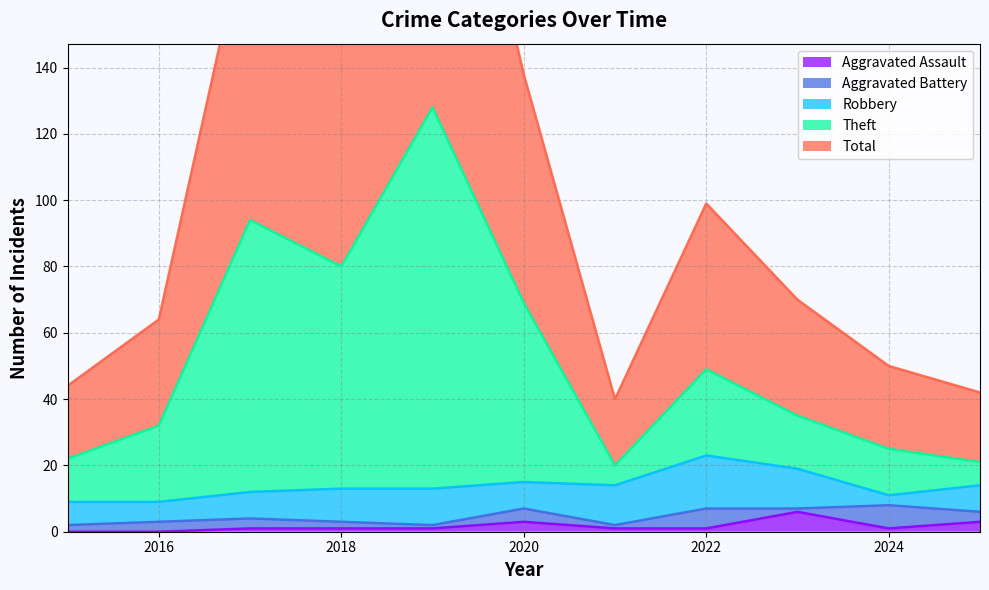

True or false: Total and Aggravated Assault cross at least once.

False